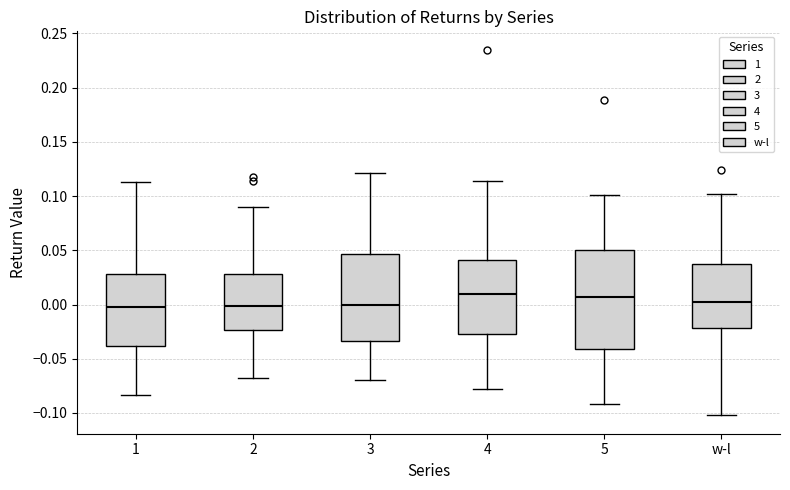

Where does the median line of the box for 3 sit on the y-axis? The values are not printed on the chart, so give them approximately, as read against the axis.

0.000